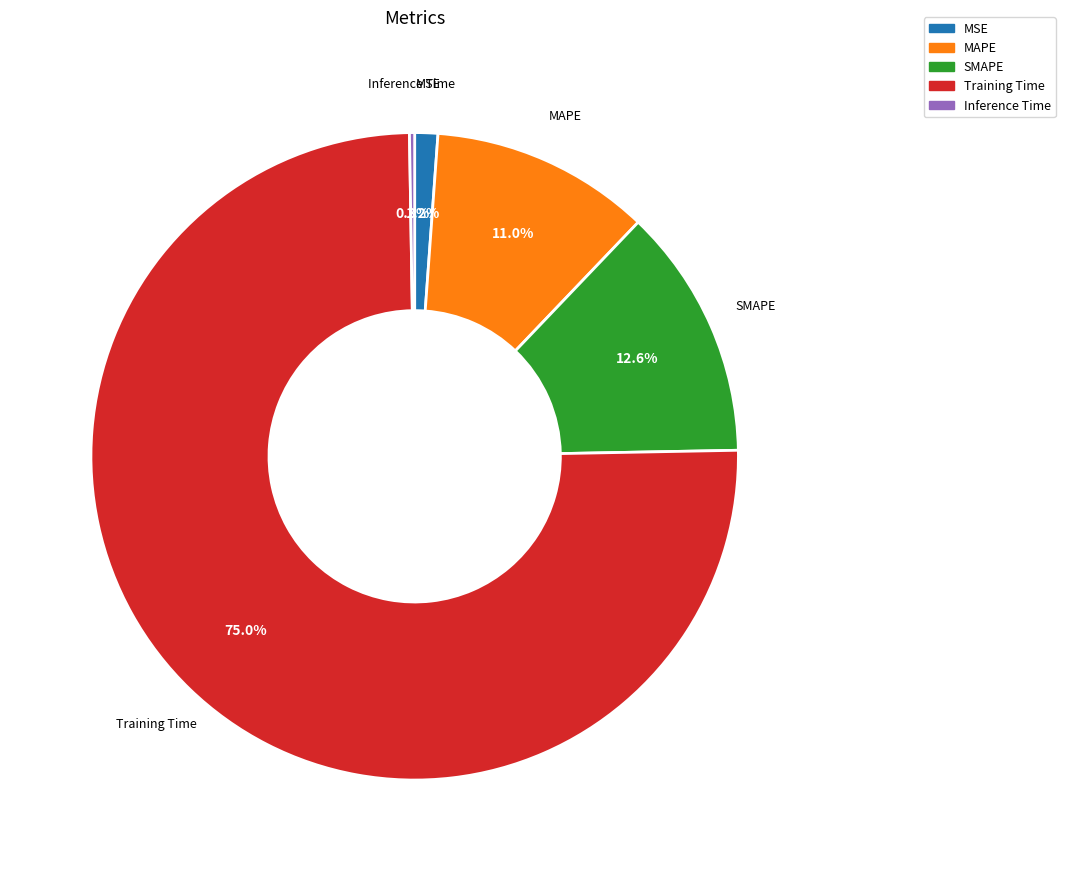

Between Training Time and MAPE, which is larger?

Training Time